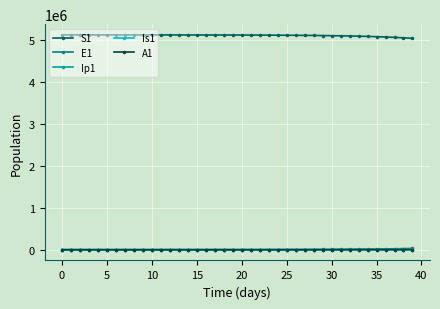

True or false: A1 and S1 cross at least once.

False